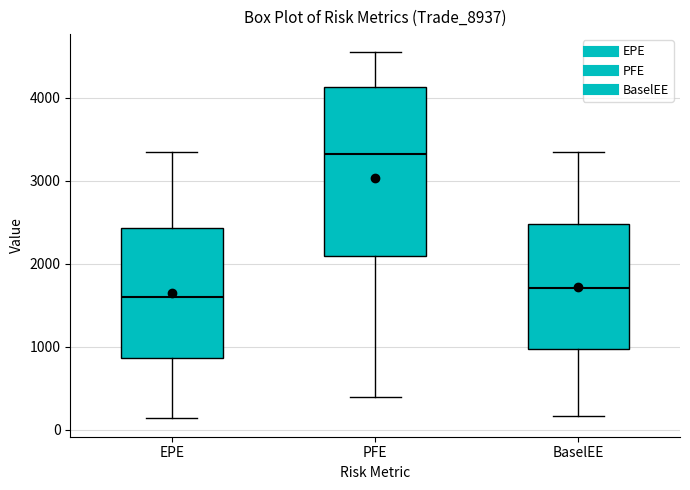

Comparing the boxes themselves (not the whiskers), which one is the tallest?

PFE